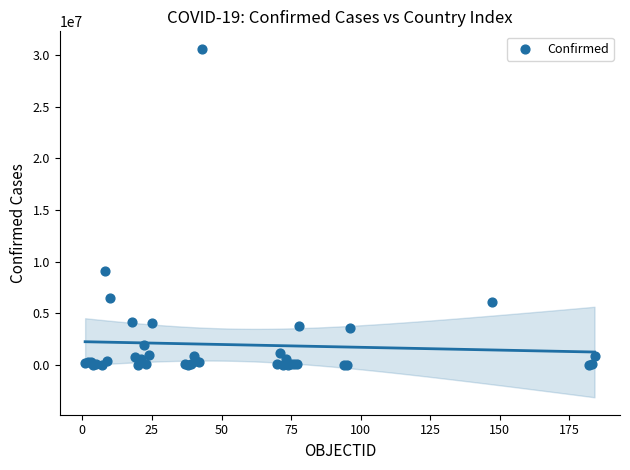

What Y value in the scatter plot is closest to 15312600?

9101319